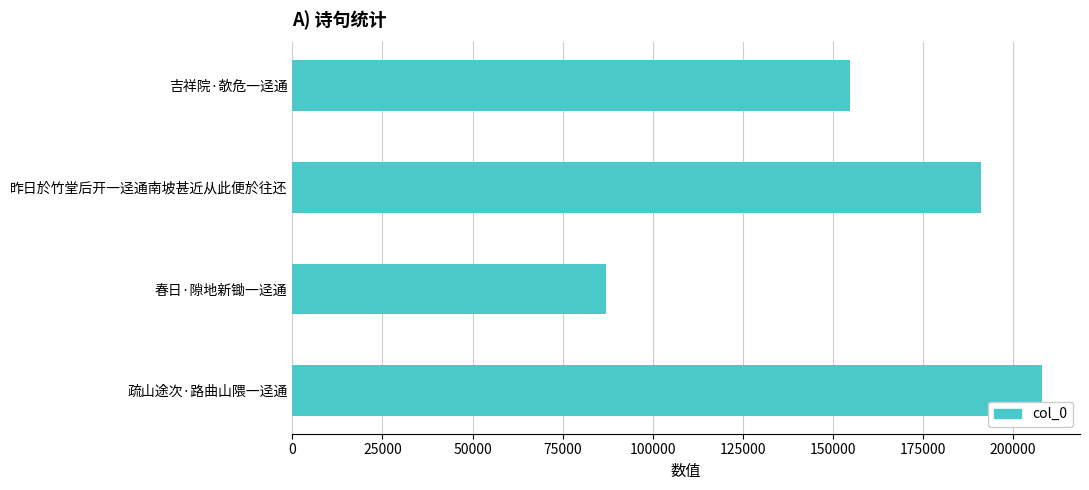

Is it true that the value at 昨日於竹堂后开一迳通南坡甚近从此便於往还 is 112762?

False